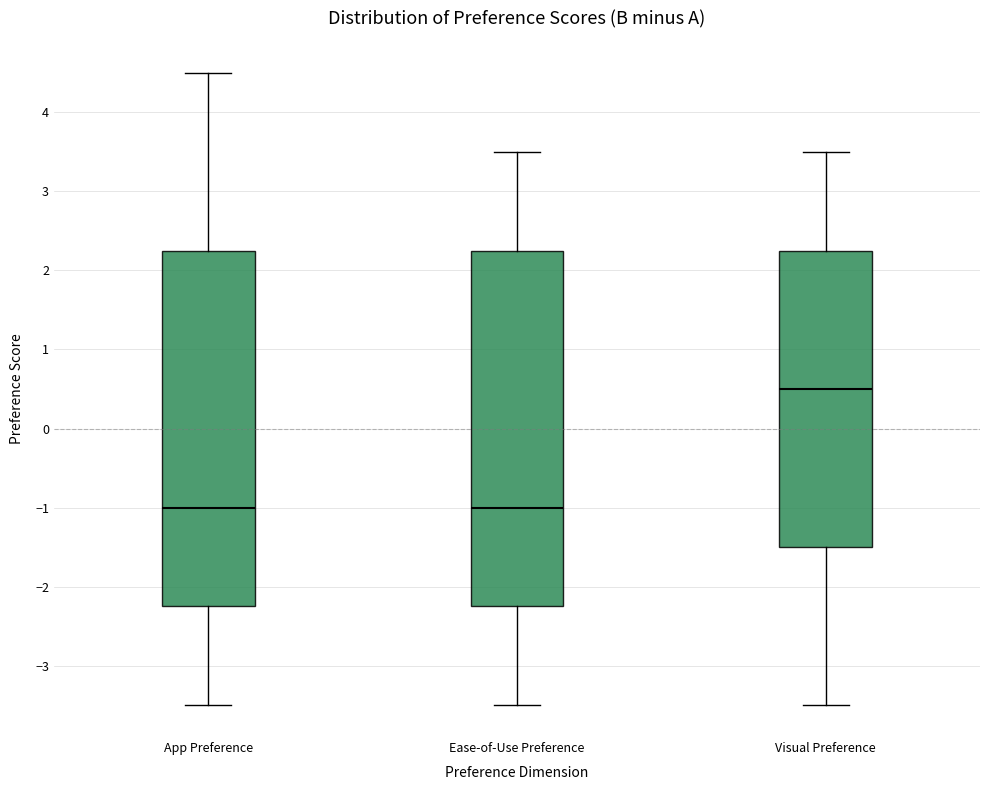

Which box has the highest median line?

Visual Preference